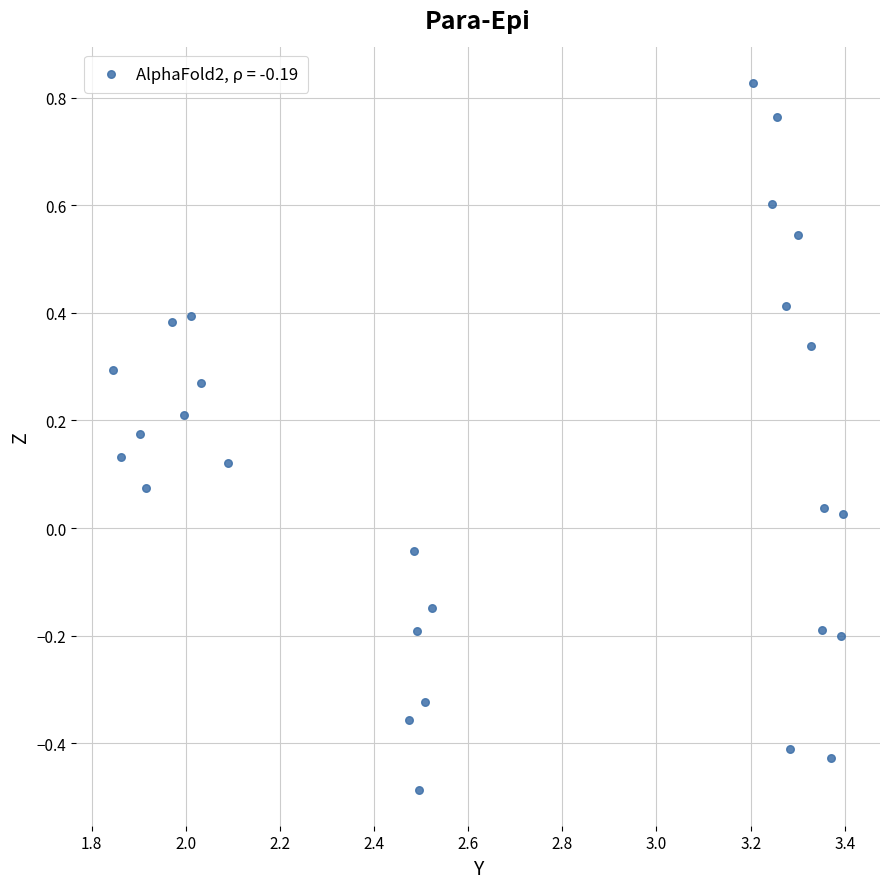

What is the range of X values (max minus min)?

1.6